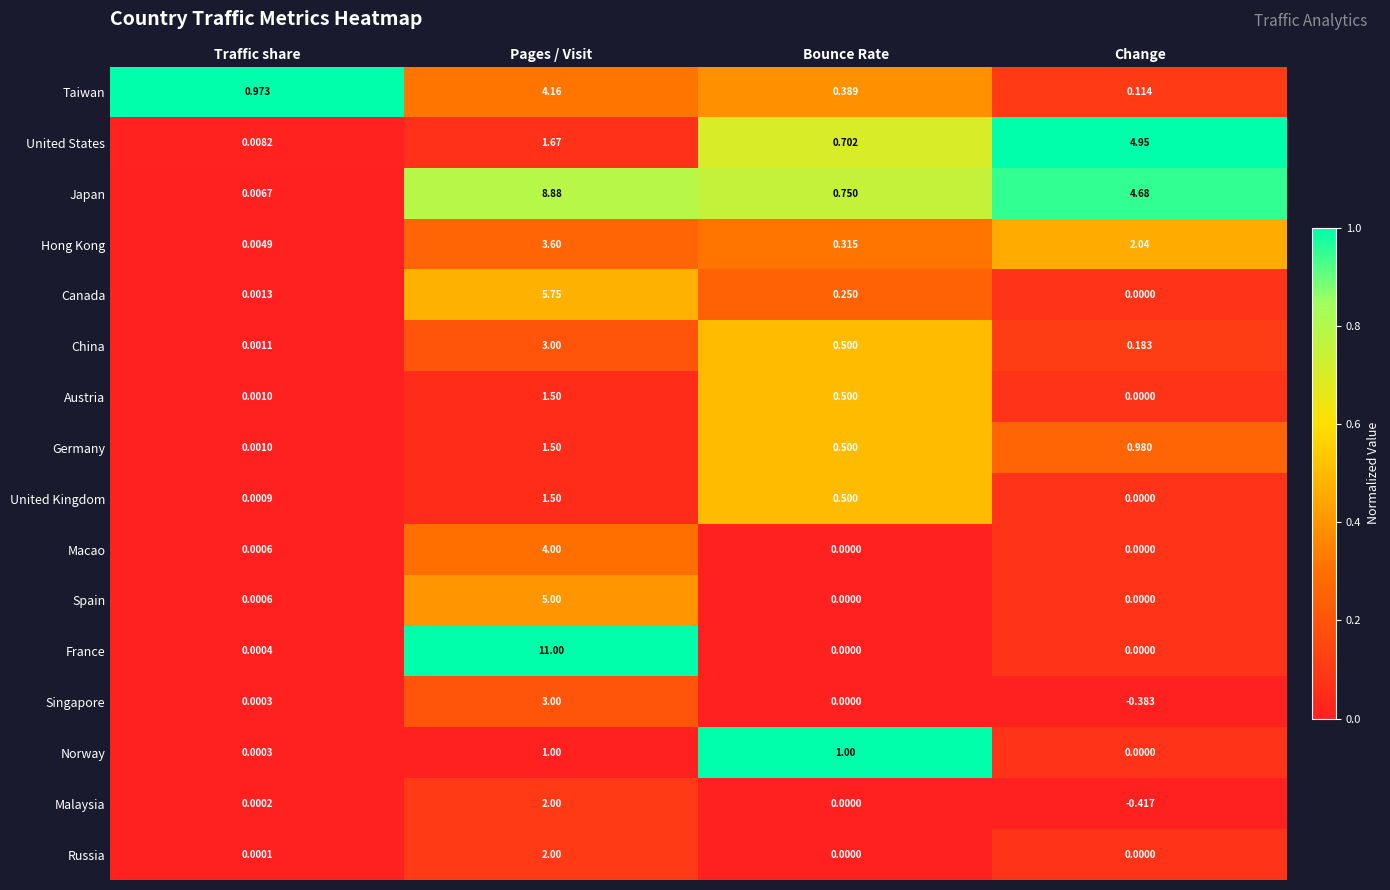

Which series has the largest total across all categories?

Japan